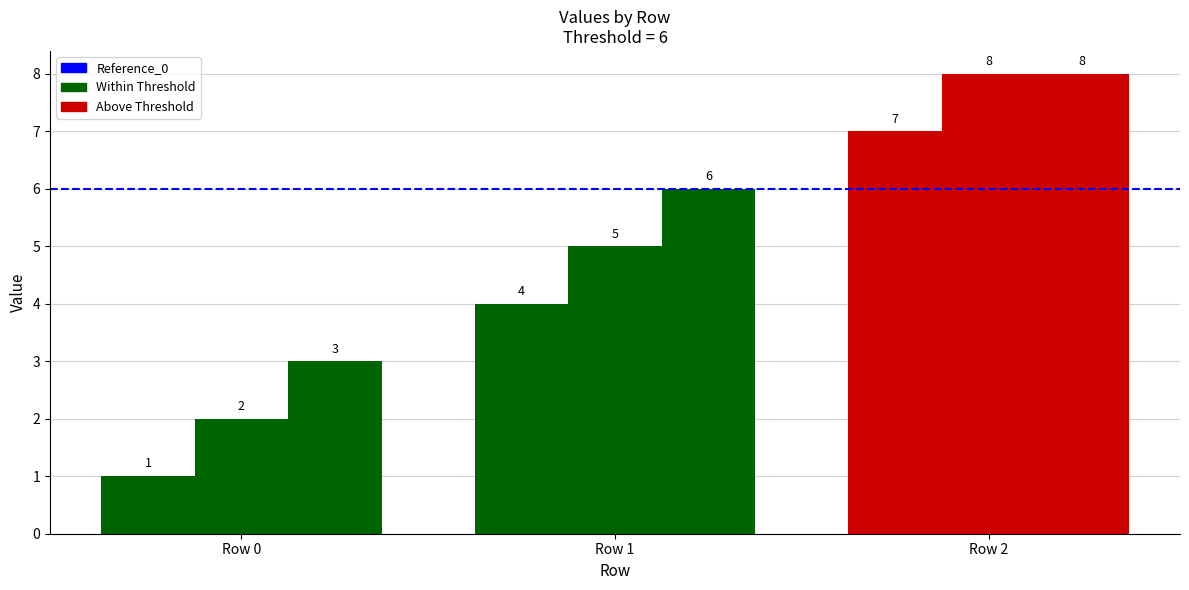

Reading left to right, extract all data points from this chart.

bobby: 1	4	7
hadz: 2	5	8
com: 3	6	8